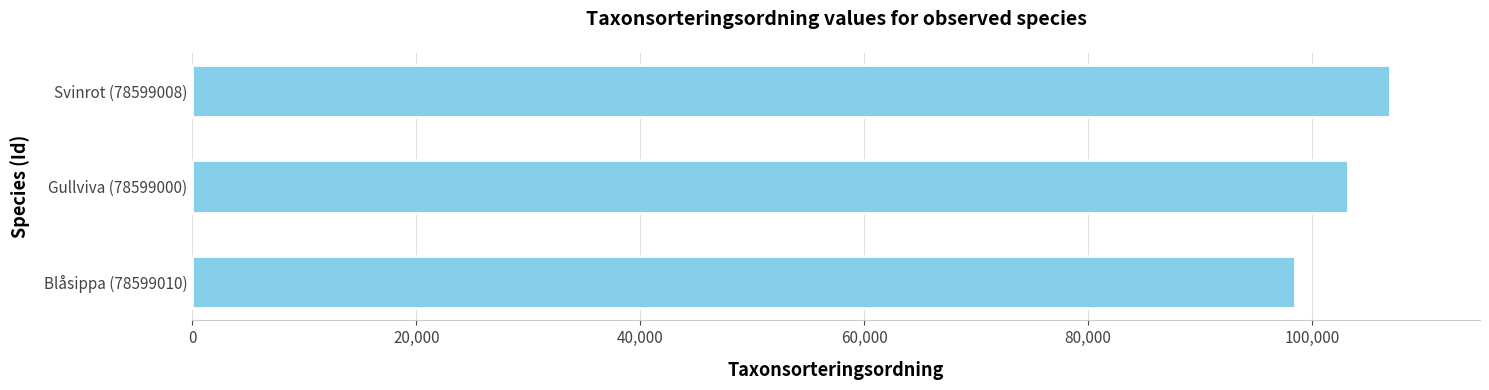

The value at Gullviva (78599000) is 103178. True or false?

True